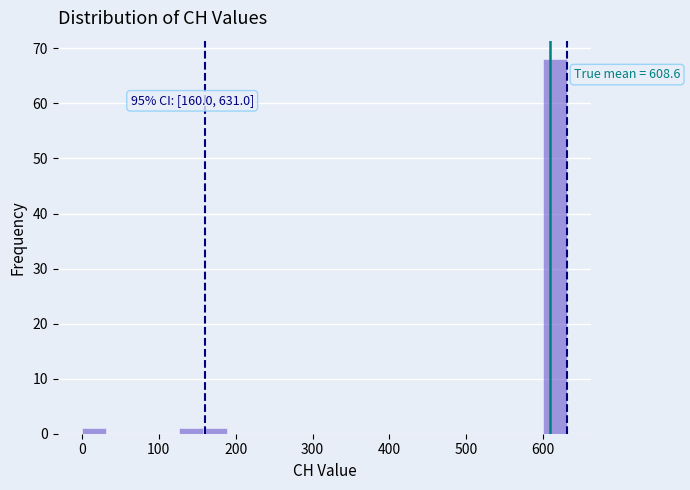

Read against the x-axis, roughly where is the centre of the tallest bar?

620